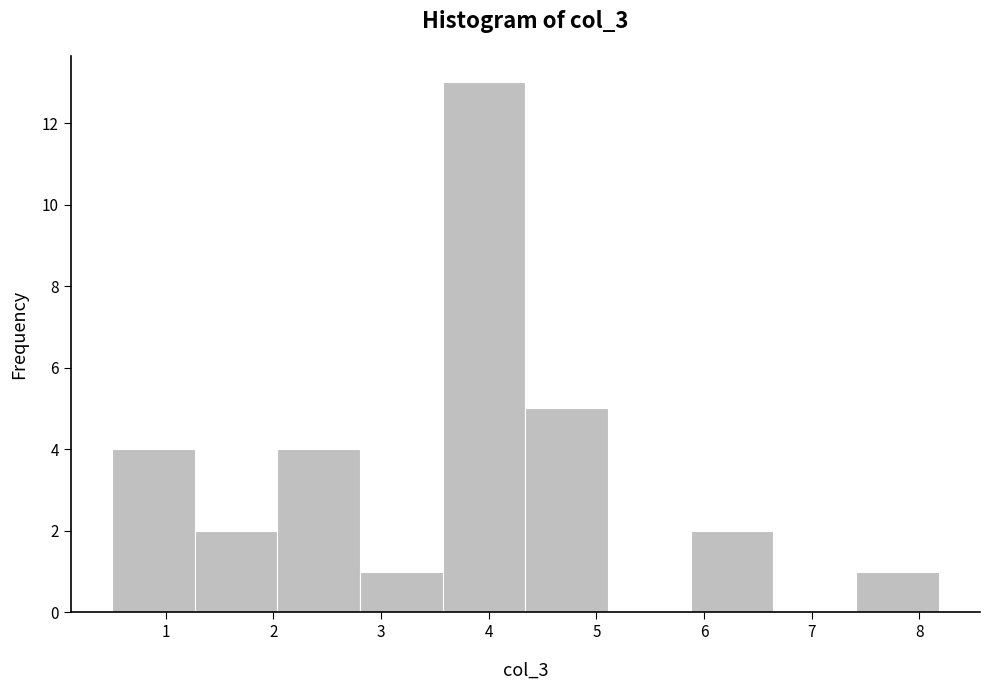

Over which range of the x-axis is the bar tallest?

3.6 to 4.3